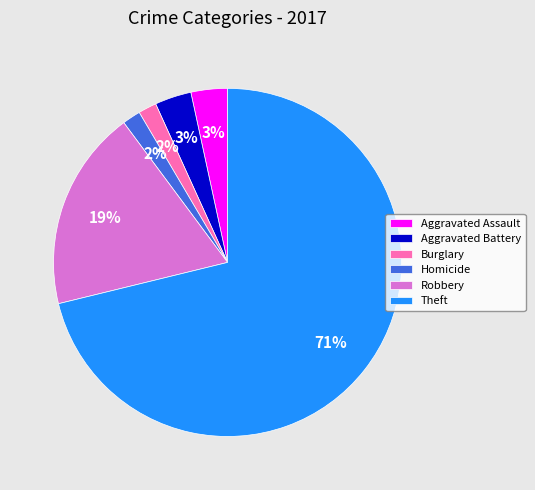

The Aggravated Assault slice represents 12% of the pie. True or false?

False